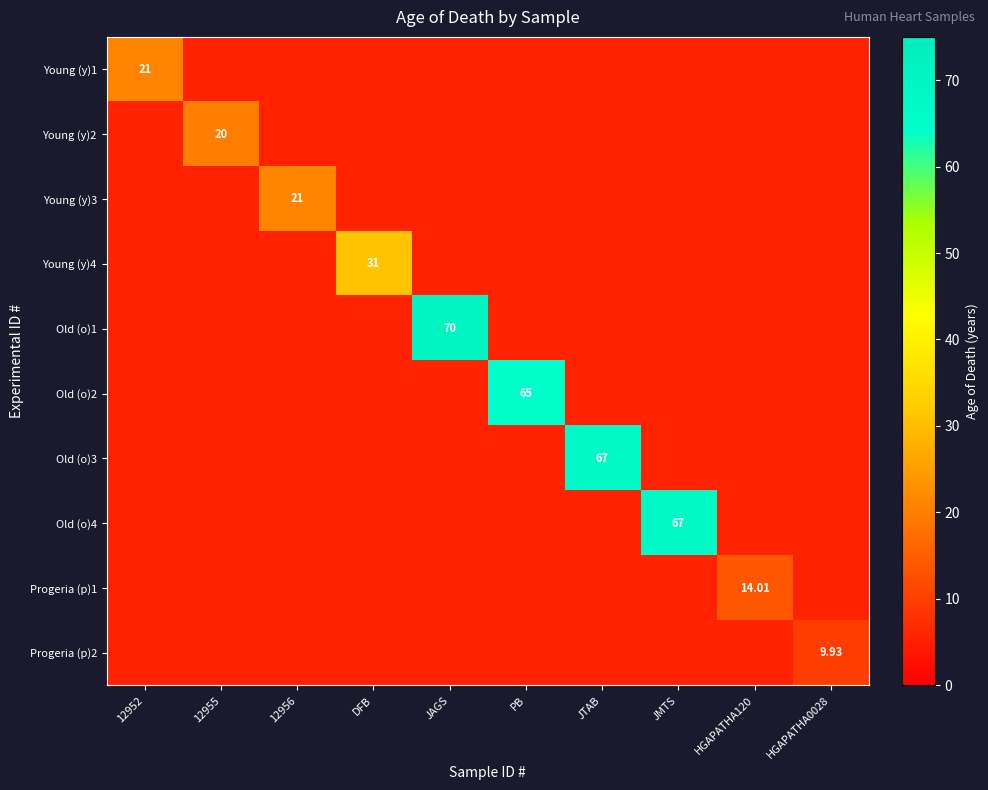

At how many categories does at least one series exceed 26?

5